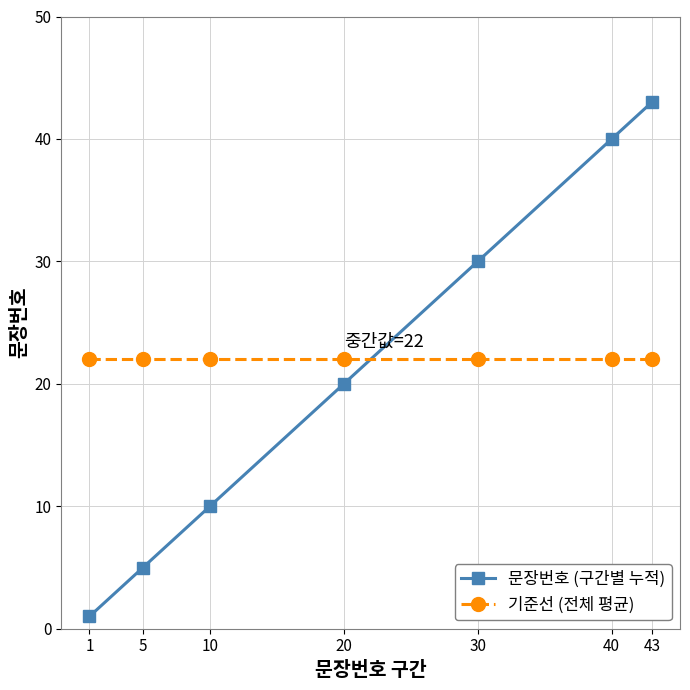

Is it true that 기준선 (전체 평균) equals 22 at 1?

True